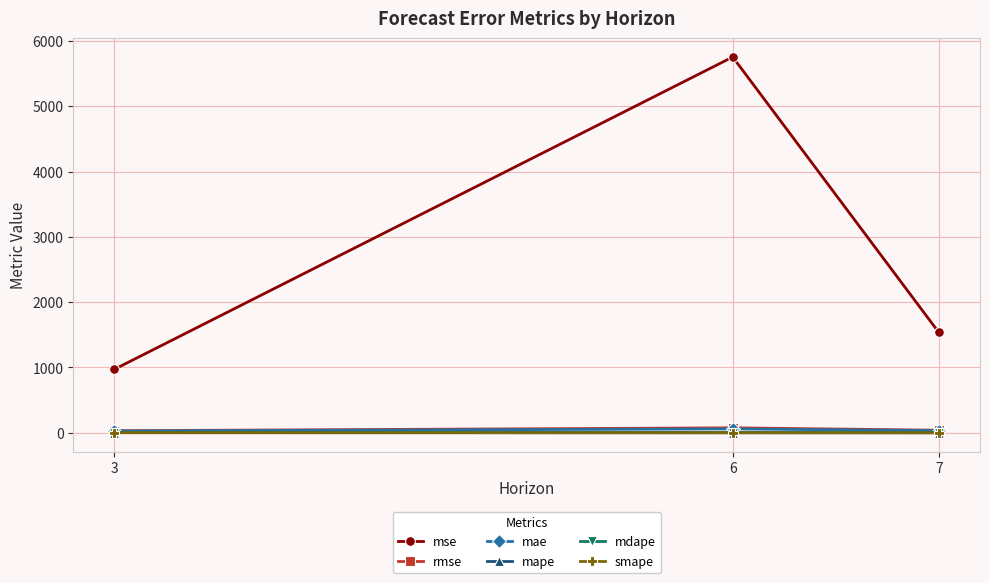

Which series has the largest total across all categories?

mse